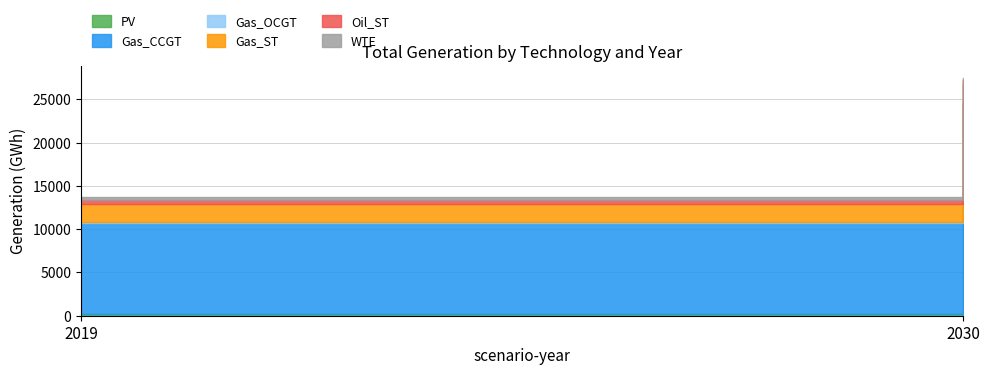

What is the spread (max minus min) of values at 2030?

13819.6